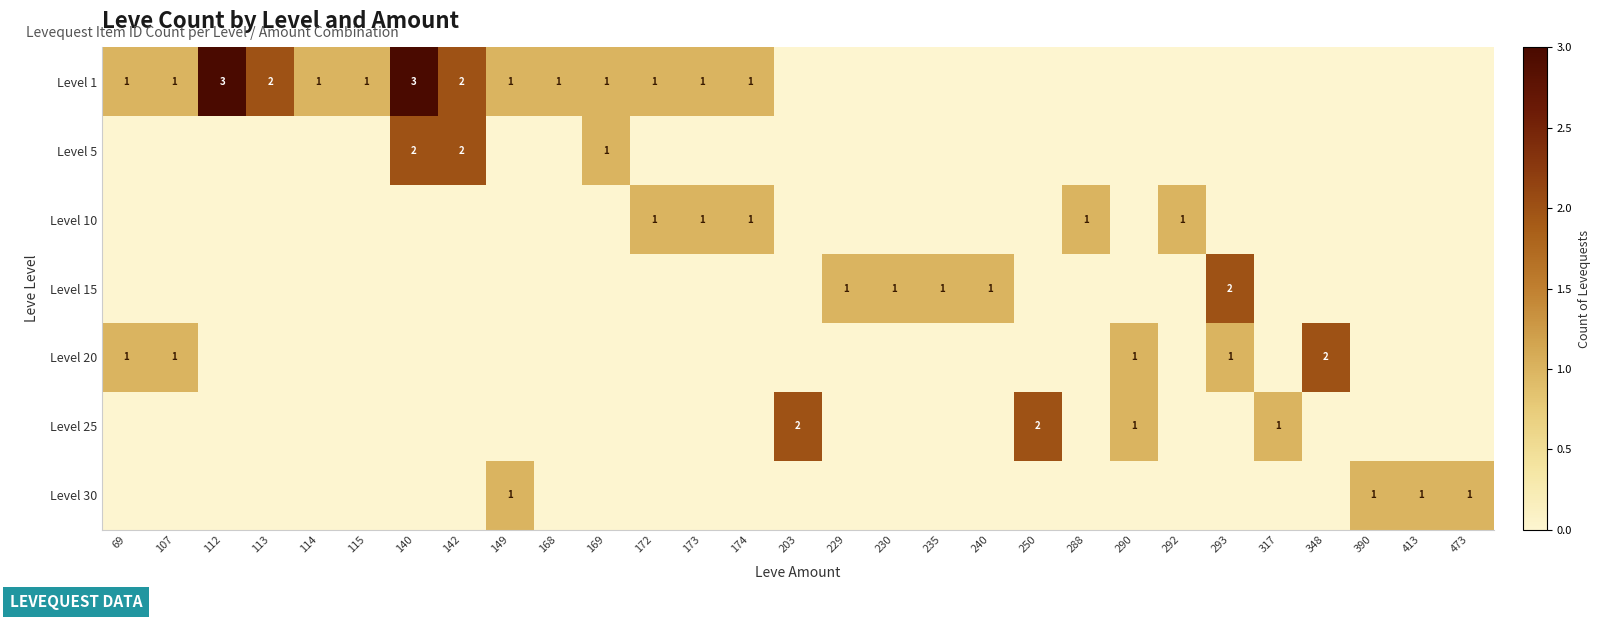

True or false: Level 1 has a value of 1 at 112.

False